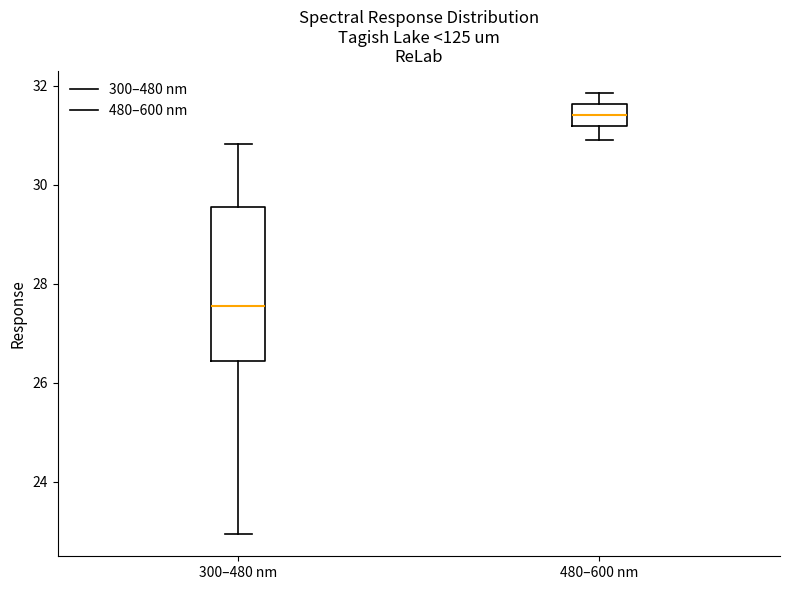

Reading left to right, transcribe this box plot: for each box, give where its median line is, the range the box spans, and where its two whiskers end, as read against the y-axis. The values are not printed on the chart, so give them approximately, as read against the axis.

300–480 nm: median 27.6, box 26.4 to 29.6, whiskers 23.0 to 30.8
480–600 nm: median 31.4, box 31.2 to 31.6, whiskers 31.0 to 31.8